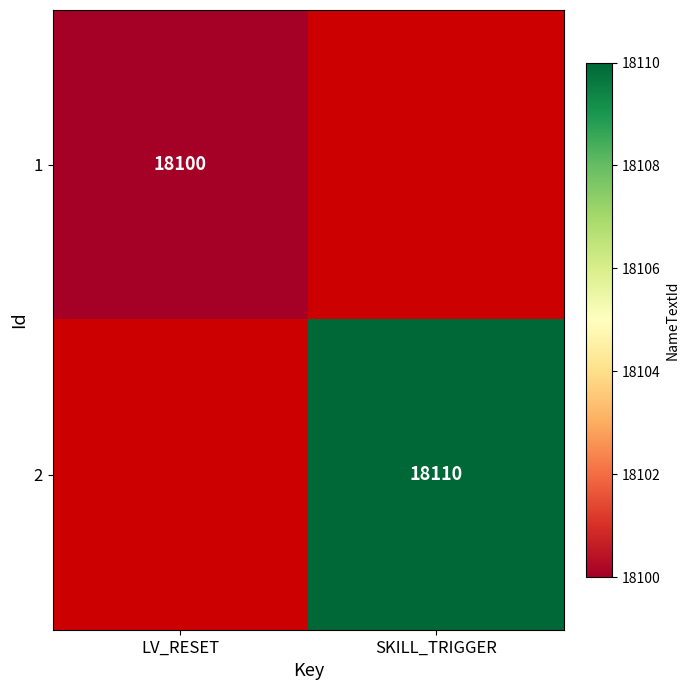

The 1 series shows 7532.0 at LV_RESET. True or false?

False